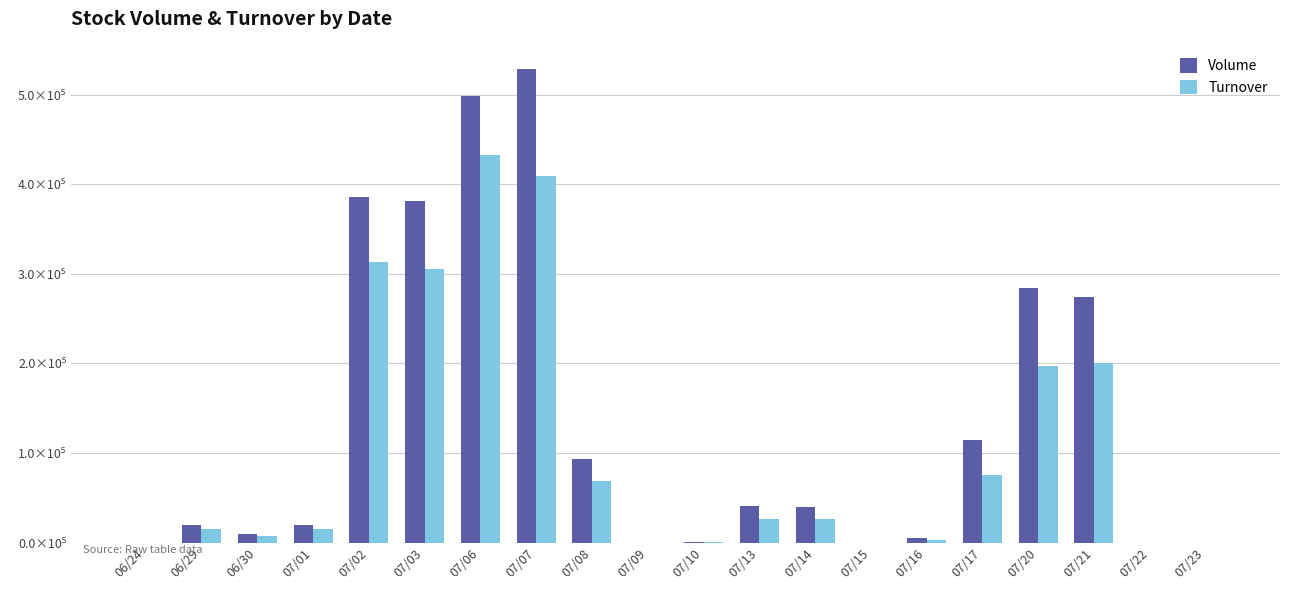

The Turnover series shows 3.0 at 07/23. True or false?

False